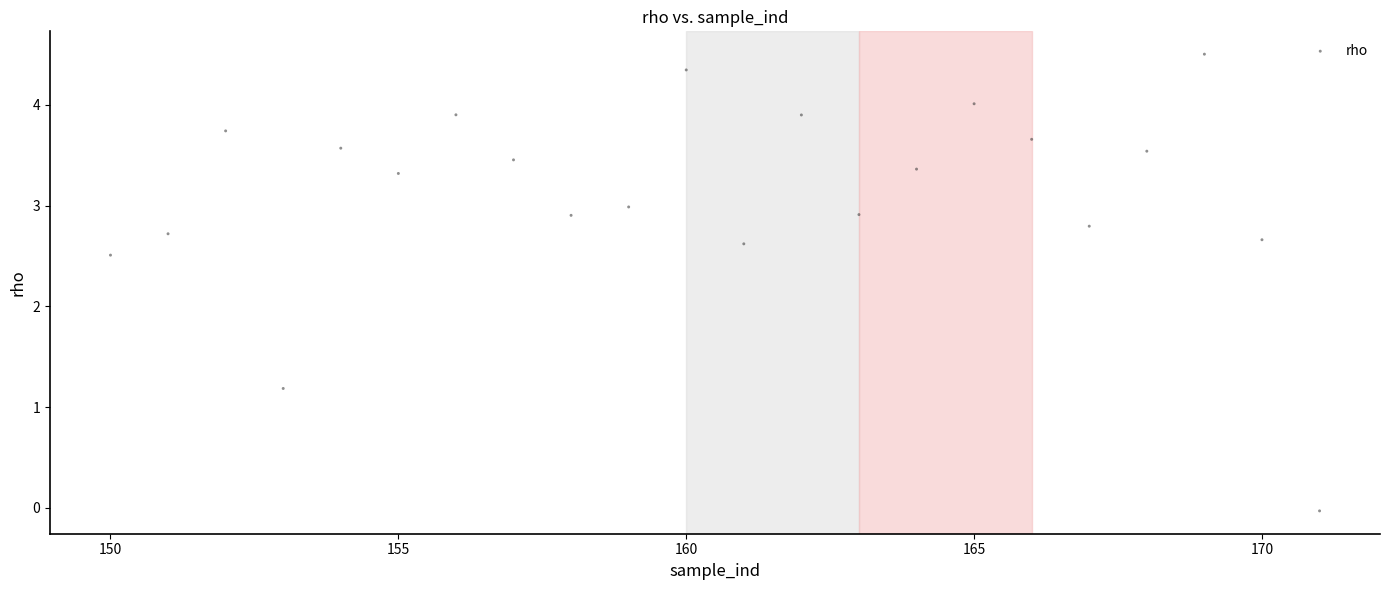

What is the range of X values (max minus min)?

21.0